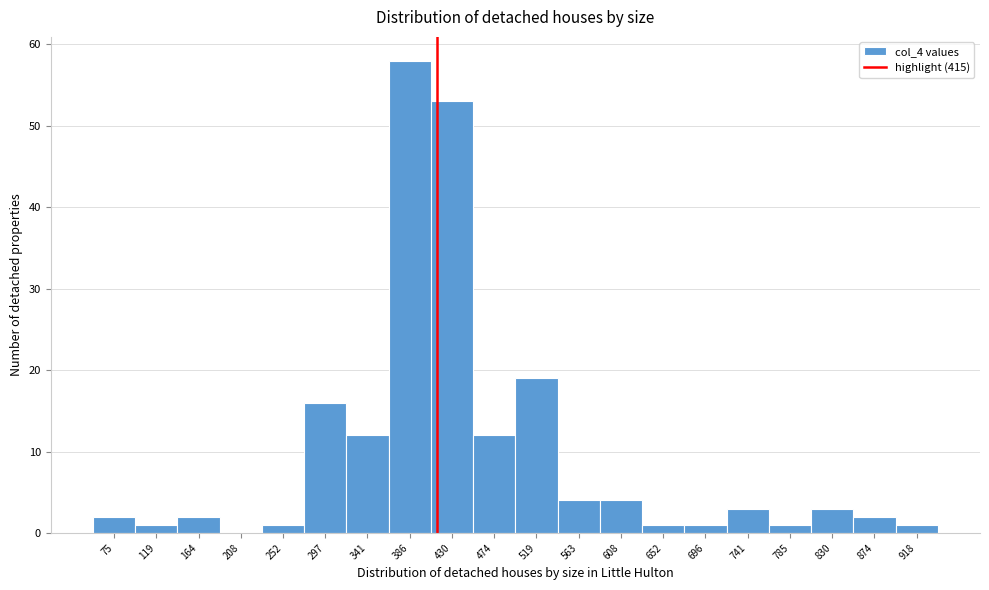

What is the height of the bar covering 765 to 810 on the x-axis? Neither the bar edges nor the heights are printed on the chart, so give them approximately, as read against the axes.

1